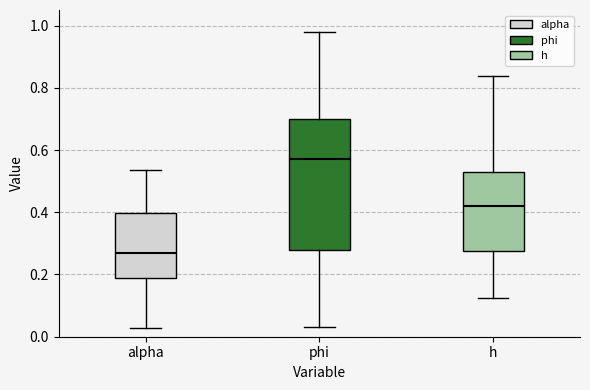

Which box has the highest median line?

phi